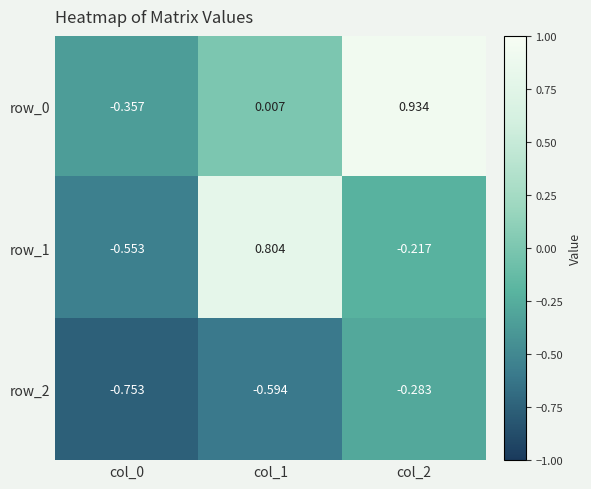

Count the number of categories in the chart.

3